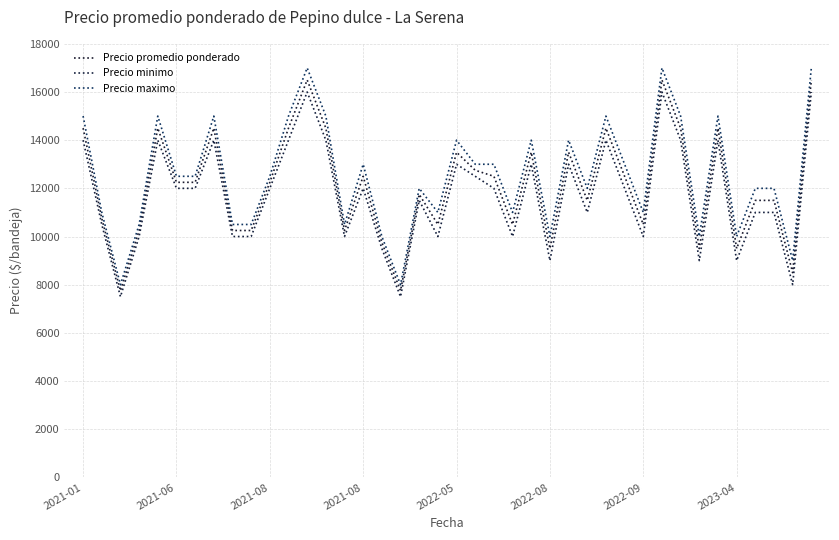

Reading left to right, what are all the values shown in this chart?

Precio promedio ponderado: 14500	10750	7750	10250	14500	12250	12250	14500	10250	10250	12250	14500	16500	14500	10250	12500	9750	7750	11750	10500	13500	12750	12500	10500	13500	9500	13500	11500	14500	12500	10500	16500	14500	9500	14500	9500	11500	11500	8500	16500
Precio minimo: 14000	10500	7500	10000	14000	12000	12000	14000	10000	10000	12000	14000	16000	14000	10000	12000	9500	7500	11500	10000	13000	12500	12000	10000	13000	9000	13000	11000	14000	12000	10000	16000	14000	9000	14000	9000	11000	11000	8000	16000
Precio maximo: 15000	11000	8000	10500	15000	12500	12500	15000	10500	10500	12500	15000	17000	15000	10500	13000	10000	8000	12000	11000	14000	13000	13000	11000	14000	10000	14000	12000	15000	13000	11000	17000	15000	10000	15000	10000	12000	12000	9000	17000